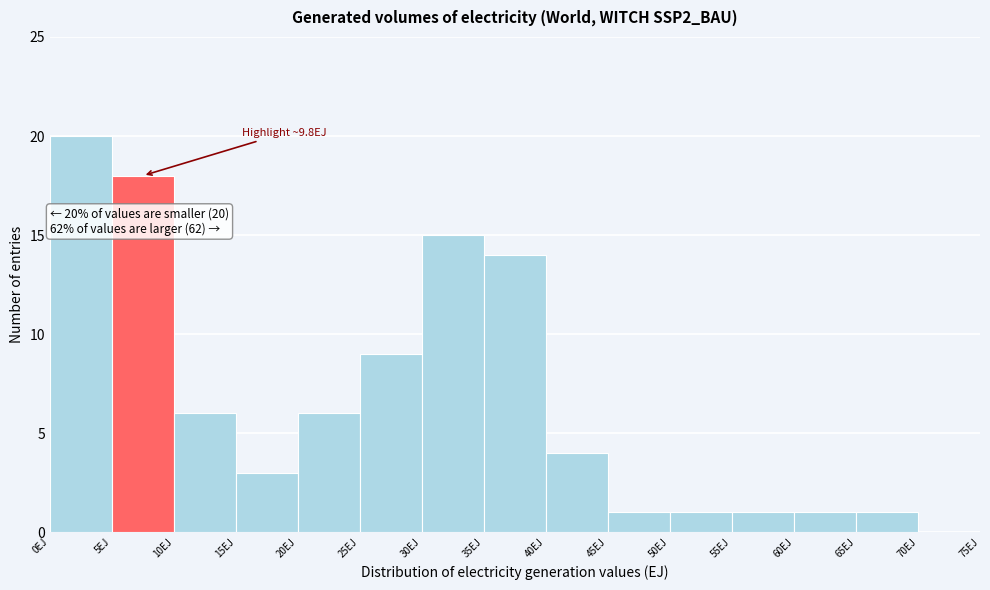

Over which range of the x-axis is the bar tallest?

0 to 5